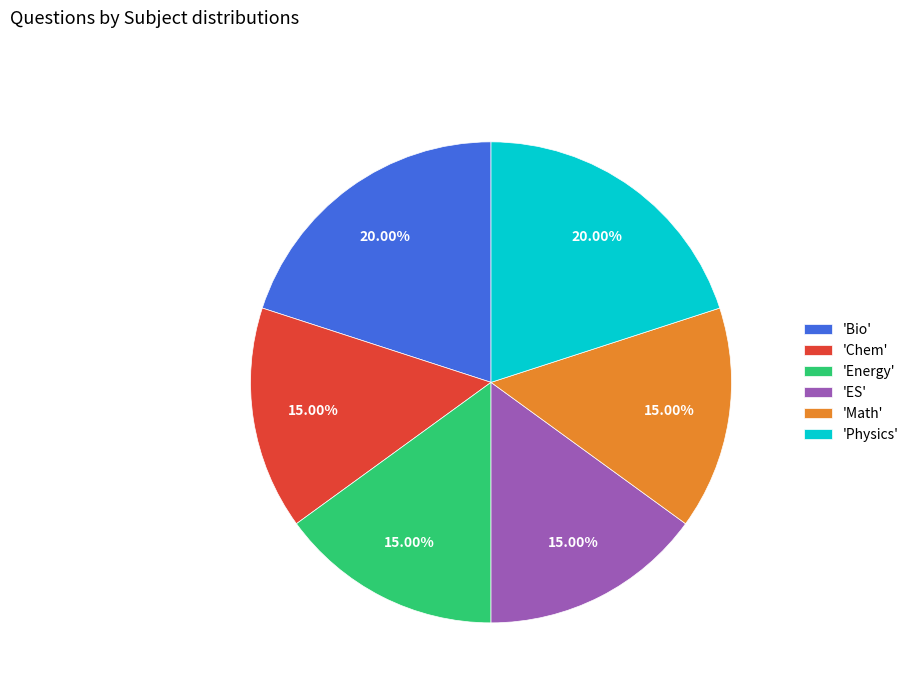

Does 'Energy' represent more than half of the total?

No